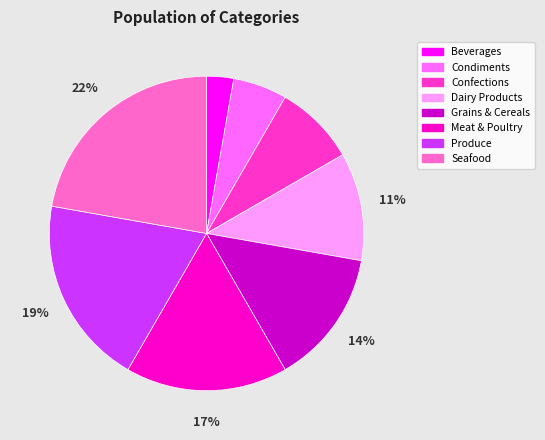

To the nearest percent, what percentage of the pie is Dairy Products?

11%